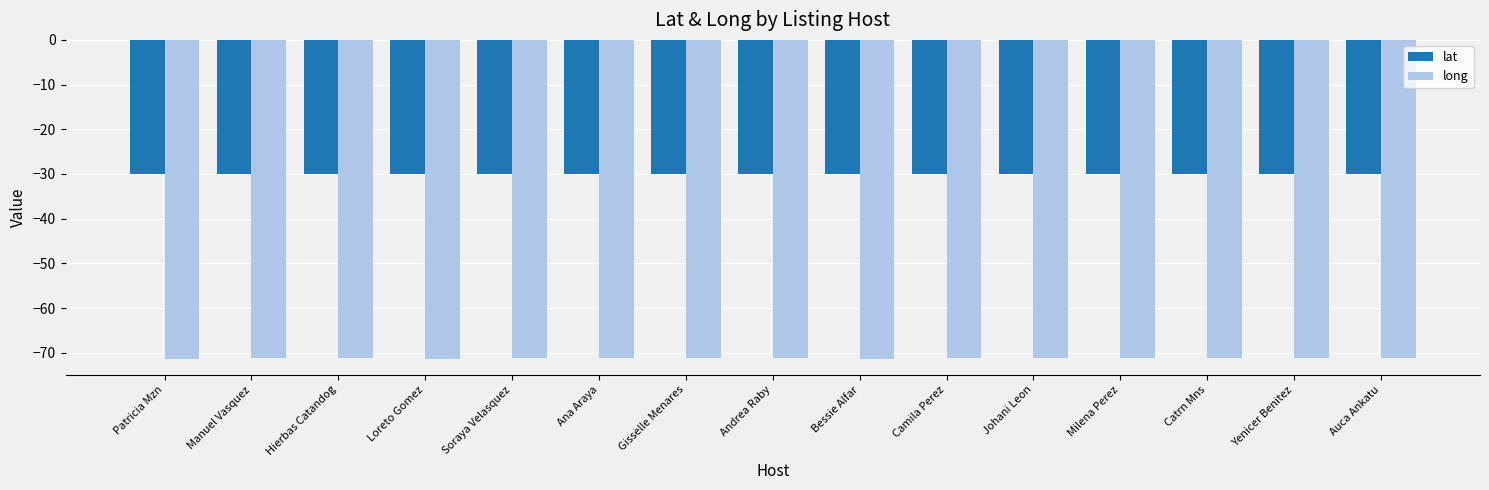

Rank the series by their average value, from highest to lowest.

lat, long